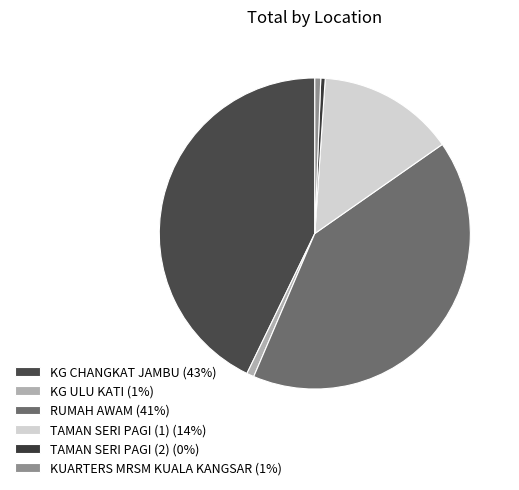

To the nearest percent, what is the difference between the largest and smallest slice percentages?

42%